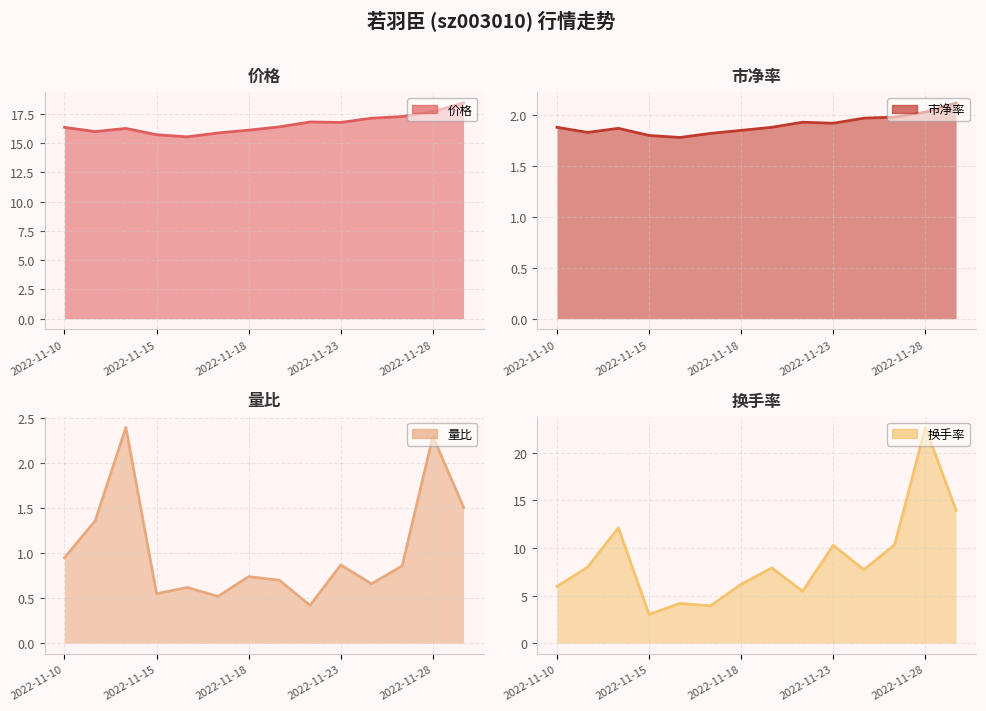

At which category is the sum across all series the highest?

2022-11-28